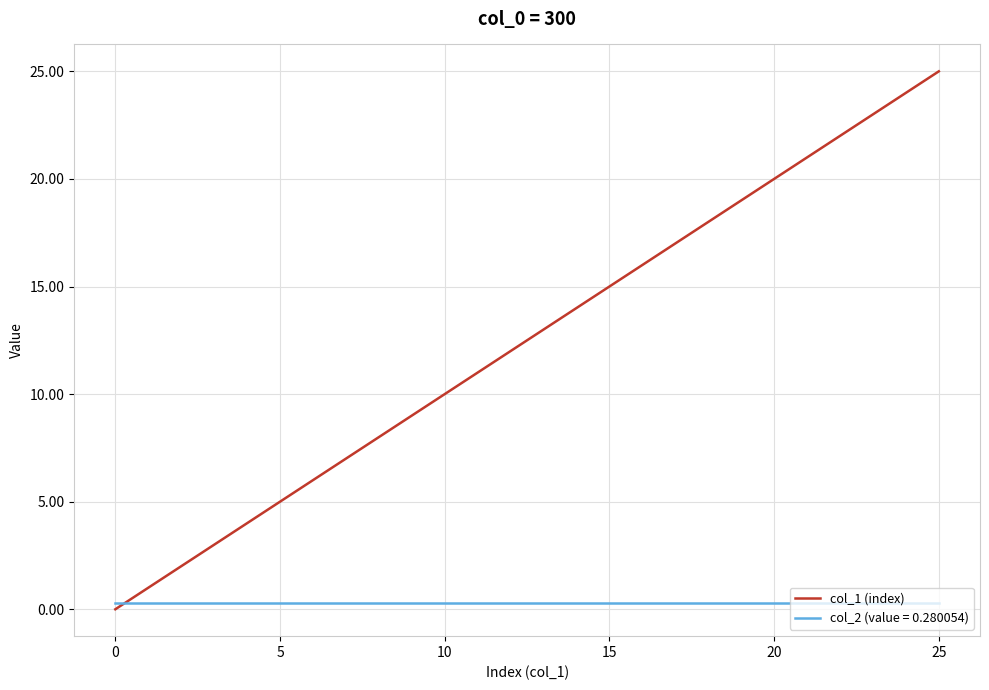

Rank the series by their average value, from highest to lowest.

col_1 (index), col_2 (value = 0.280054)